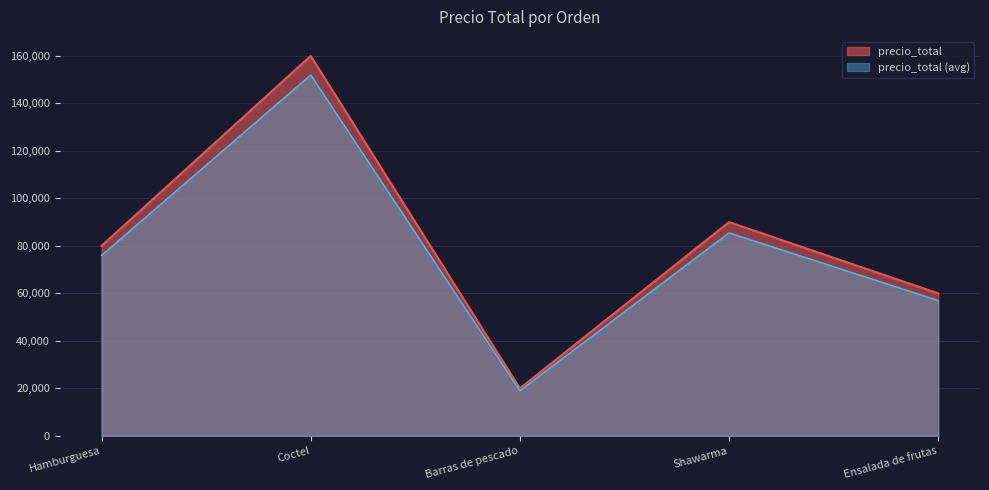

At which category does the chart reach its peak across all series?

Coctel